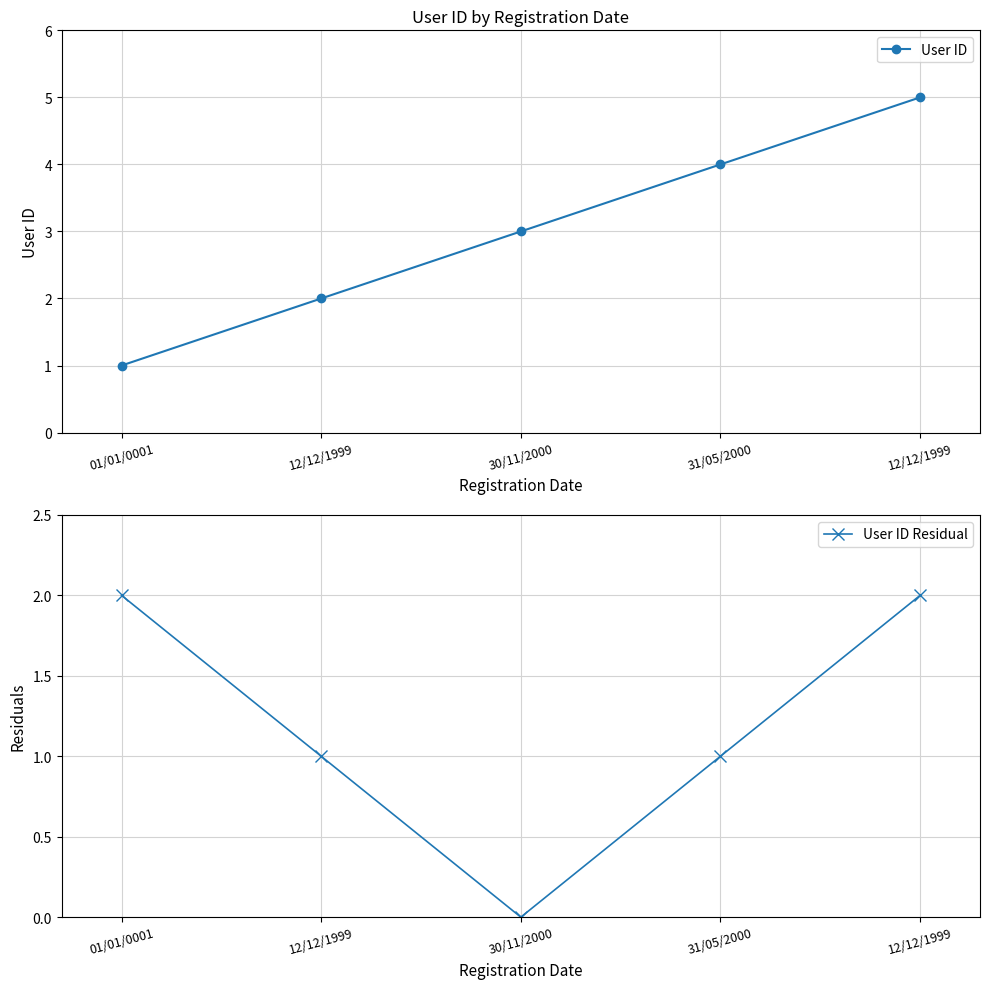

List the series in order of their overall mean, lowest first.

User ID Residual, User ID